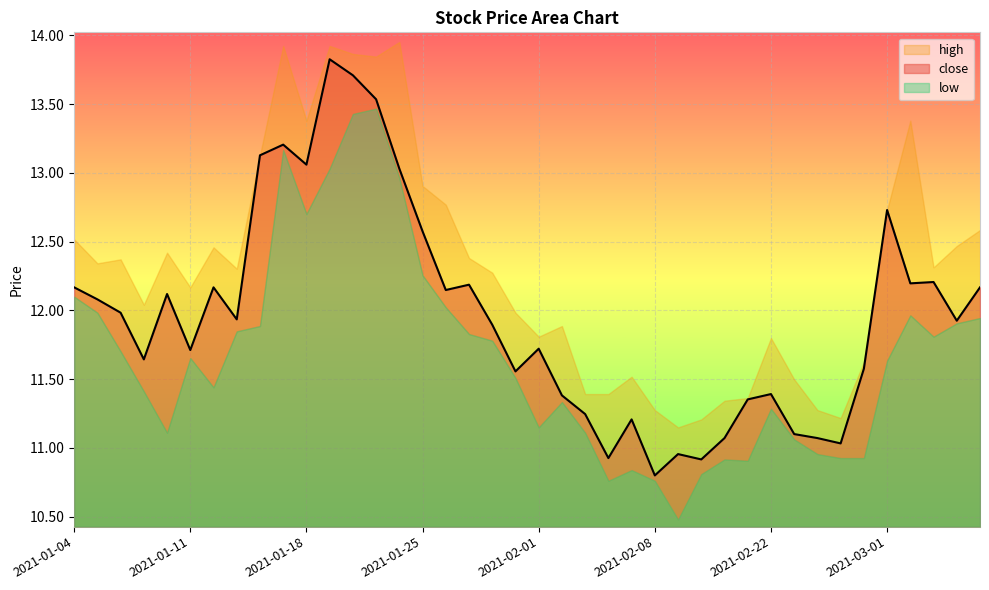

At which category does low reach its first local valley?

2021-01-08